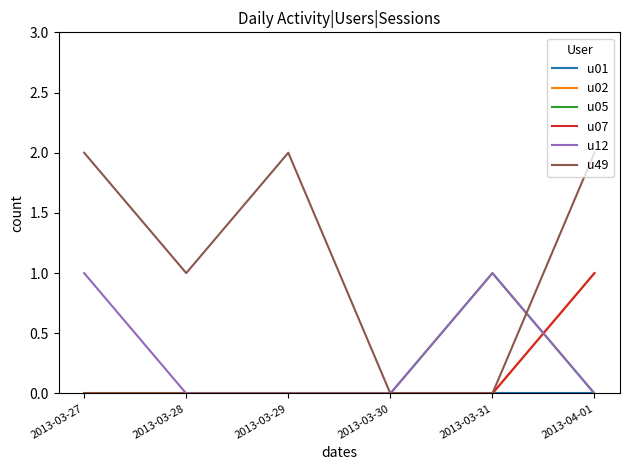

Reading left to right, extract all data points from this chart.

u01: 2013-03-27=0	2013-03-28=0	2013-03-29=0	2013-03-30=0	2013-03-31=0	2013-04-01=0
u02: 2013-03-27=0	2013-03-28=0	2013-03-29=0	2013-03-30=0	2013-03-31=0	2013-04-01=1
u05: 2013-03-27=0	2013-03-28=0	2013-03-29=0	2013-03-30=0	2013-03-31=1	2013-04-01=0
u07: 2013-03-27=0	2013-03-28=0	2013-03-29=0	2013-03-30=0	2013-03-31=0	2013-04-01=1
u12: 2013-03-27=1	2013-03-28=0	2013-03-29=0	2013-03-30=0	2013-03-31=1	2013-04-01=0
u49: 2013-03-27=2	2013-03-28=1	2013-03-29=2	2013-03-30=0	2013-03-31=0	2013-04-01=2